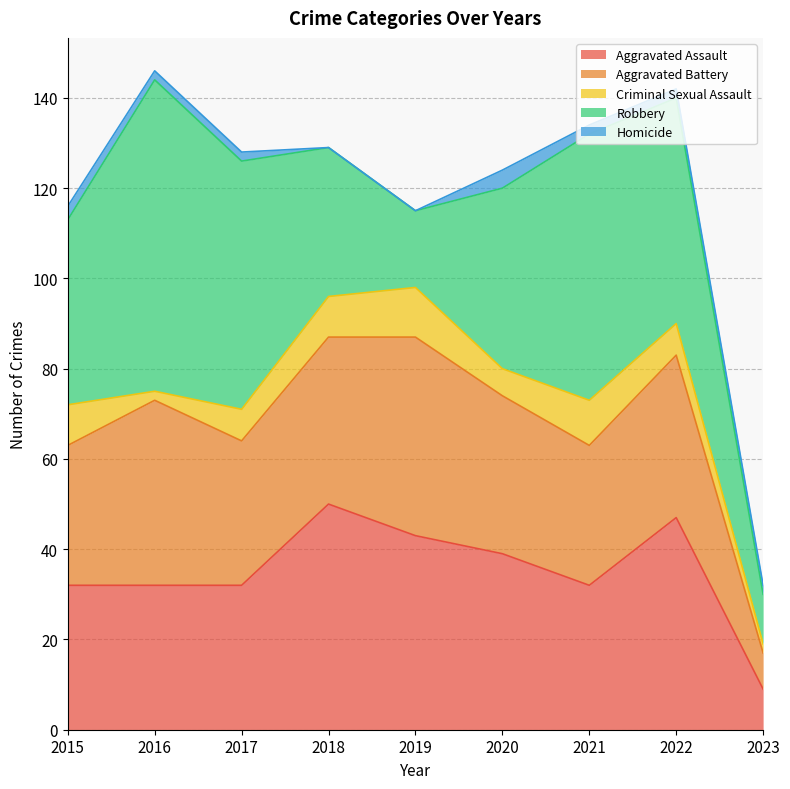

The Aggravated Battery series shows 8 at 2023. True or false?

True